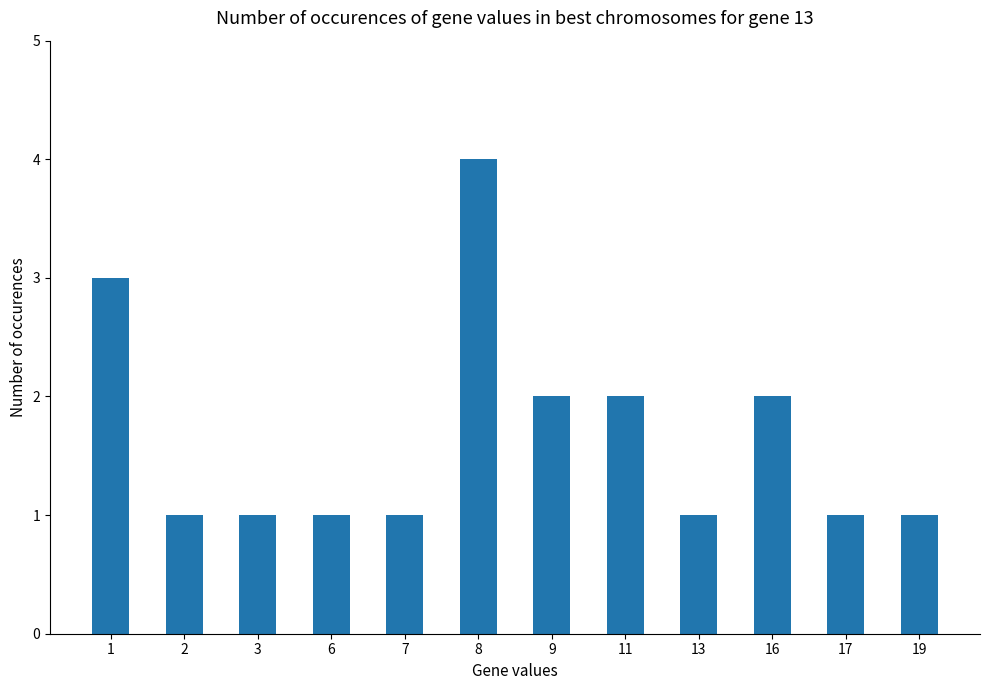

How many categories are shown in the chart?

12